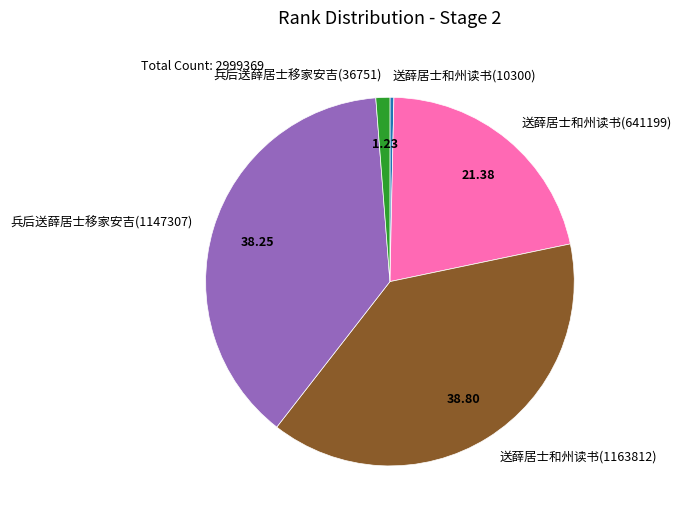

Count the number of slices in the pie.

5